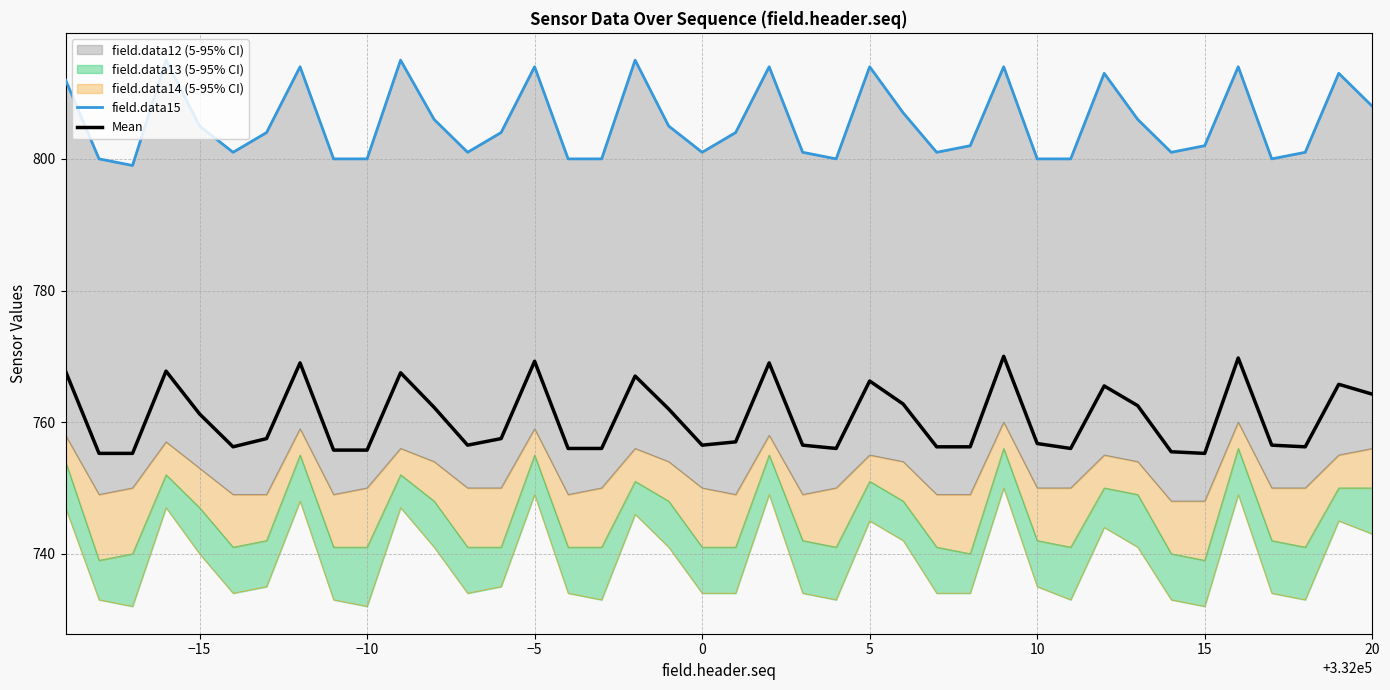

True or false: field.data15 and Mean intersect in this chart.

False